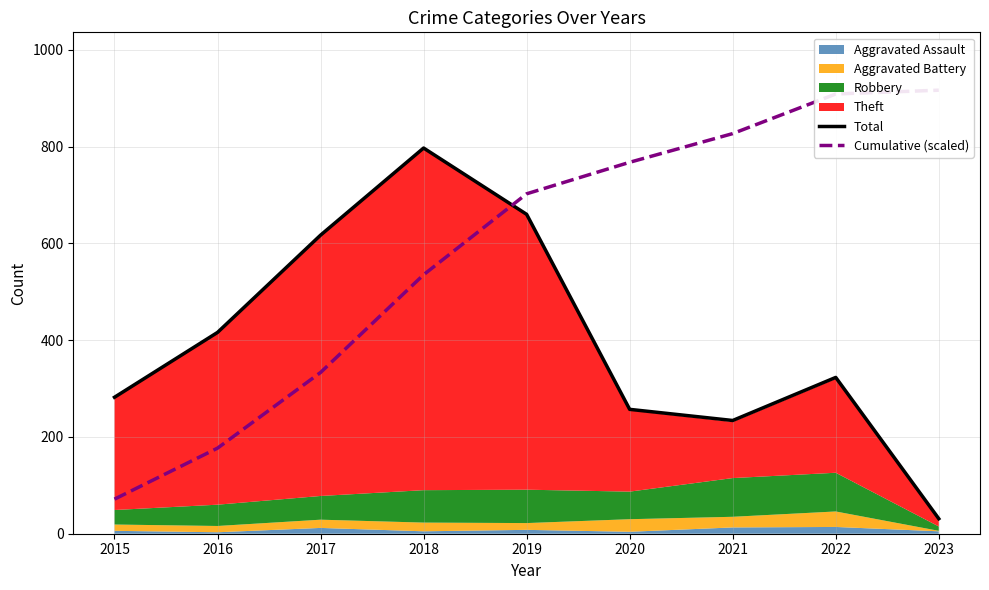

List the labels in order of Total value, smallest first.

2023, 2021, 2020, 2015, 2022, 2016, 2017, 2019, 2018